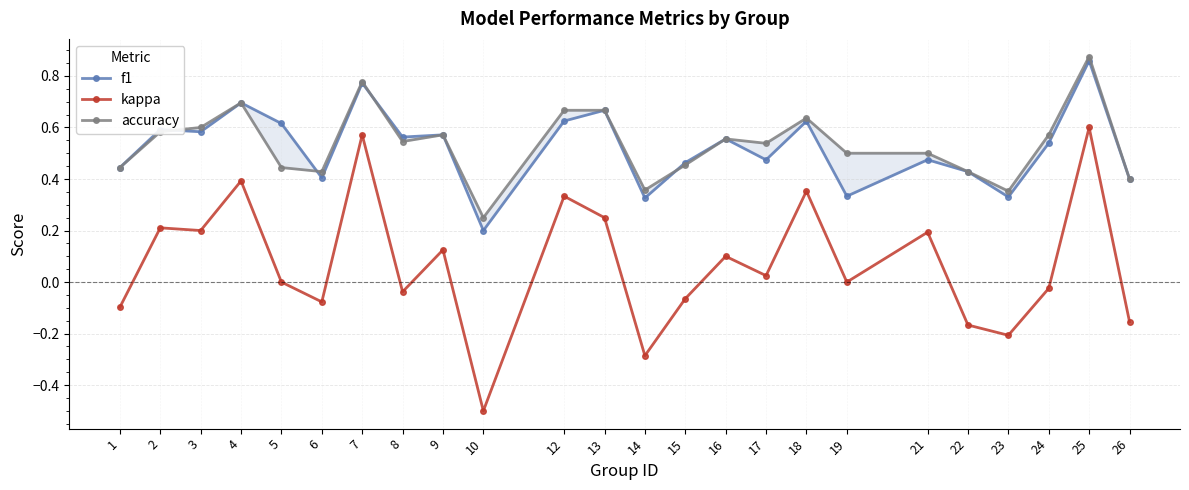

Where is accuracy nearest to the value 0?

10